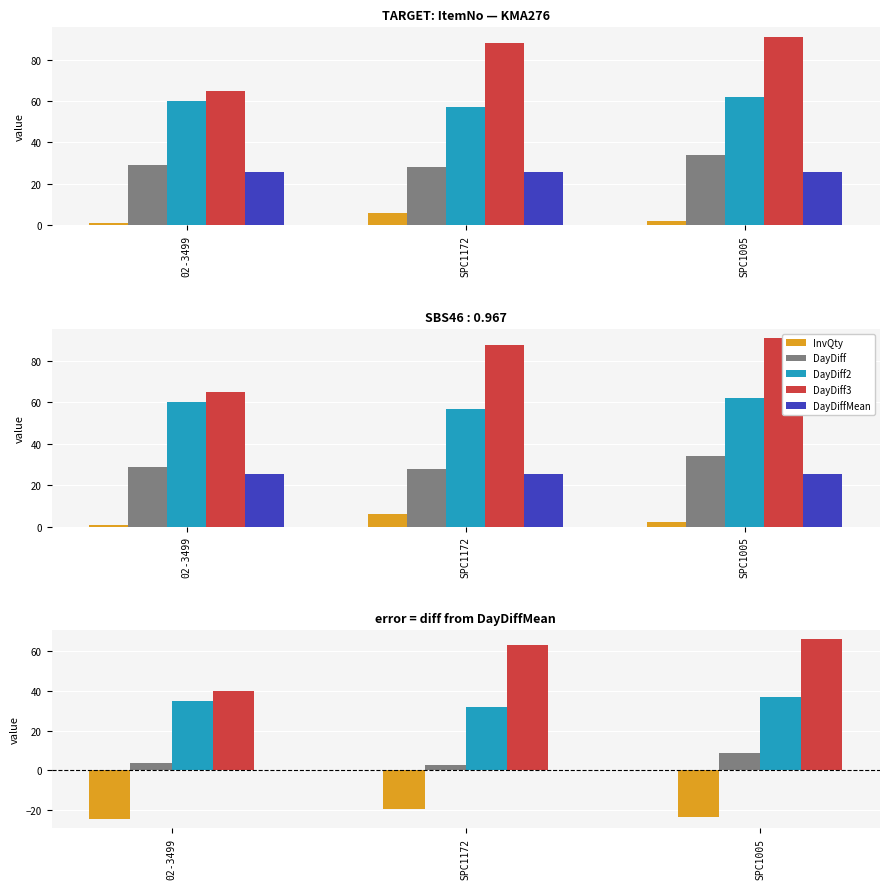

Between SPC1172 and SPC1005, which series saw the biggest shift?

DayDiff